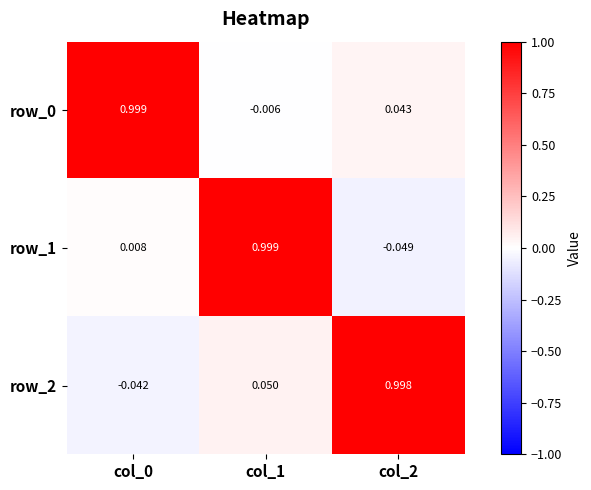

Is the value of row_1 at col_0 greater than the value of row_2 at col_0?

Yes